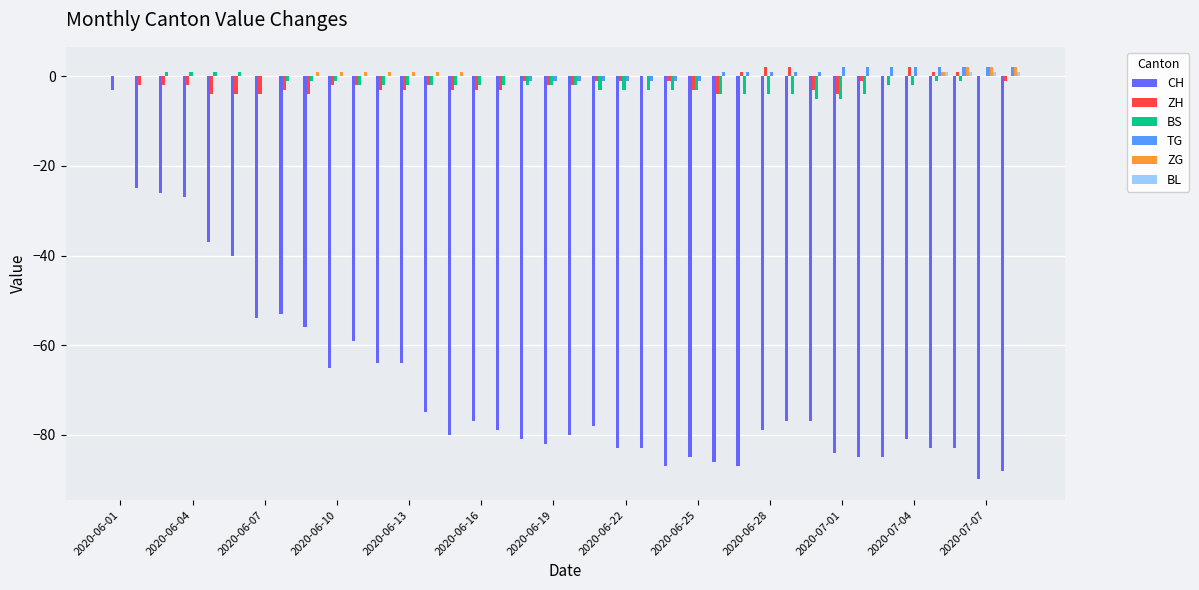

How many categories are shown in the chart?

38